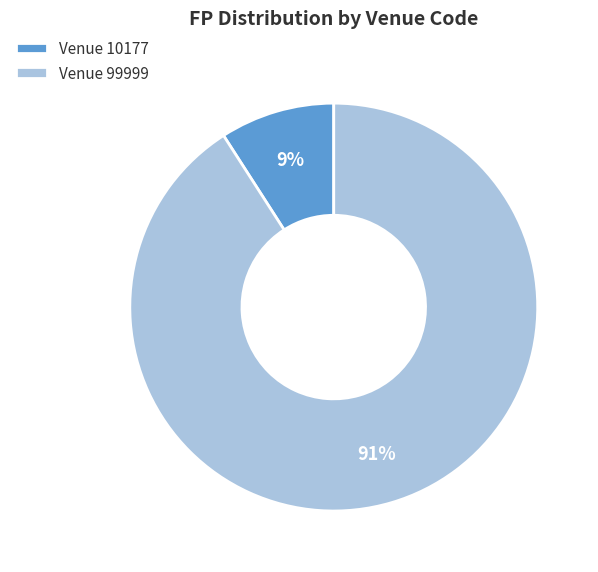

Rank the categories by value from highest to lowest.

Venue 99999, Venue 10177